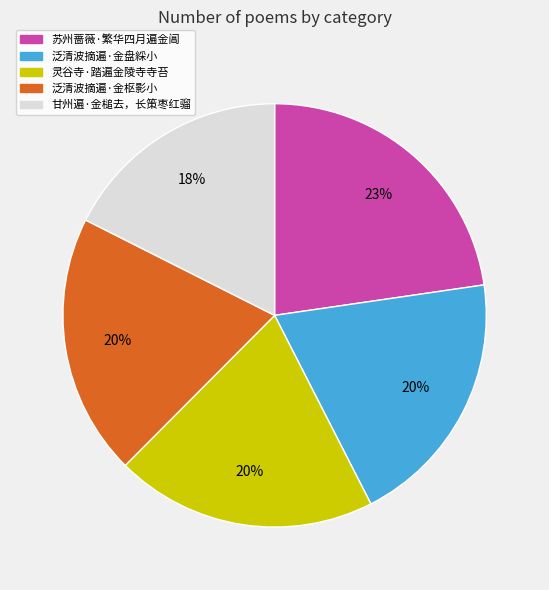

Is there any slice that represents more than half of the pie?

No